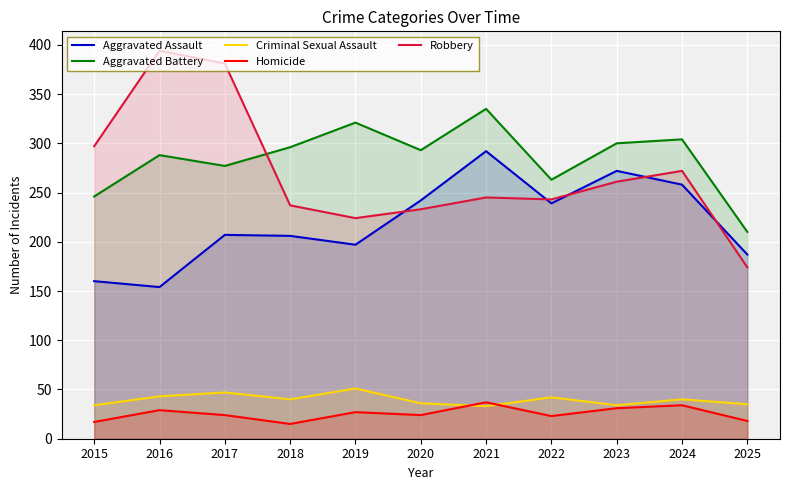

How many lines are shown in the chart?

5